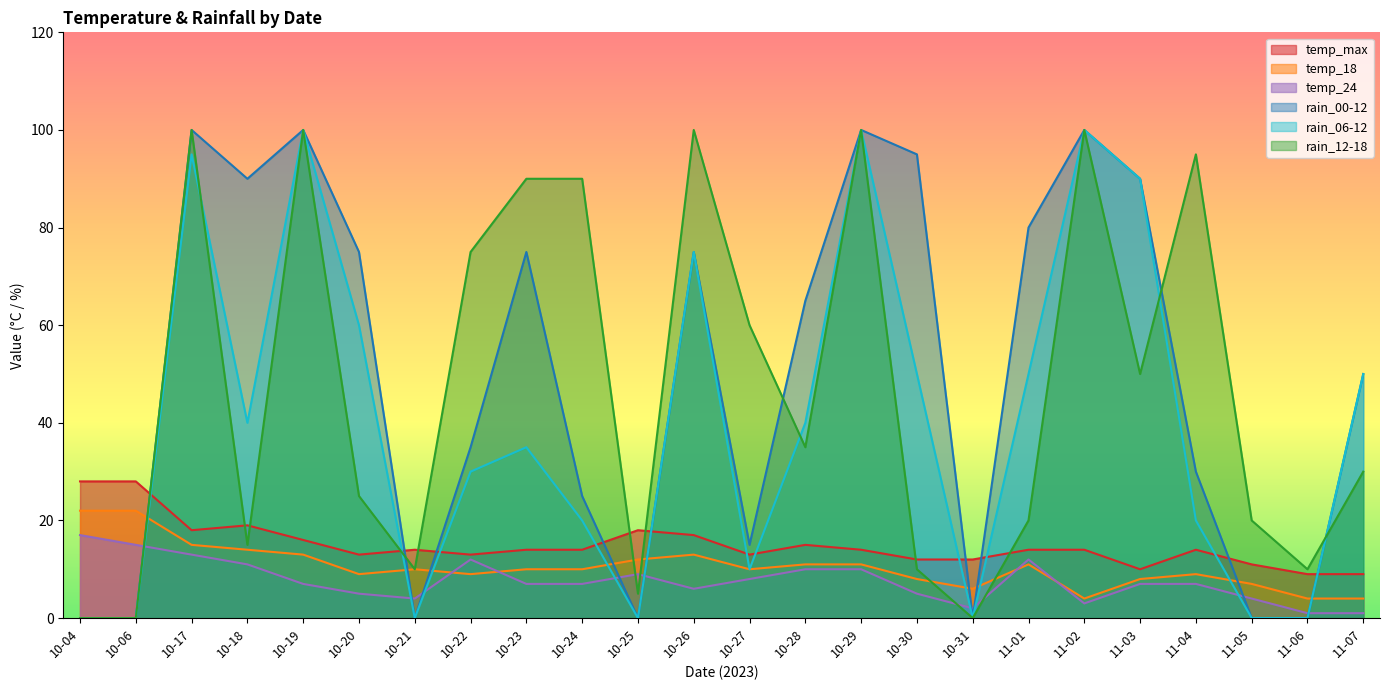

How many lines are shown in the chart?

6